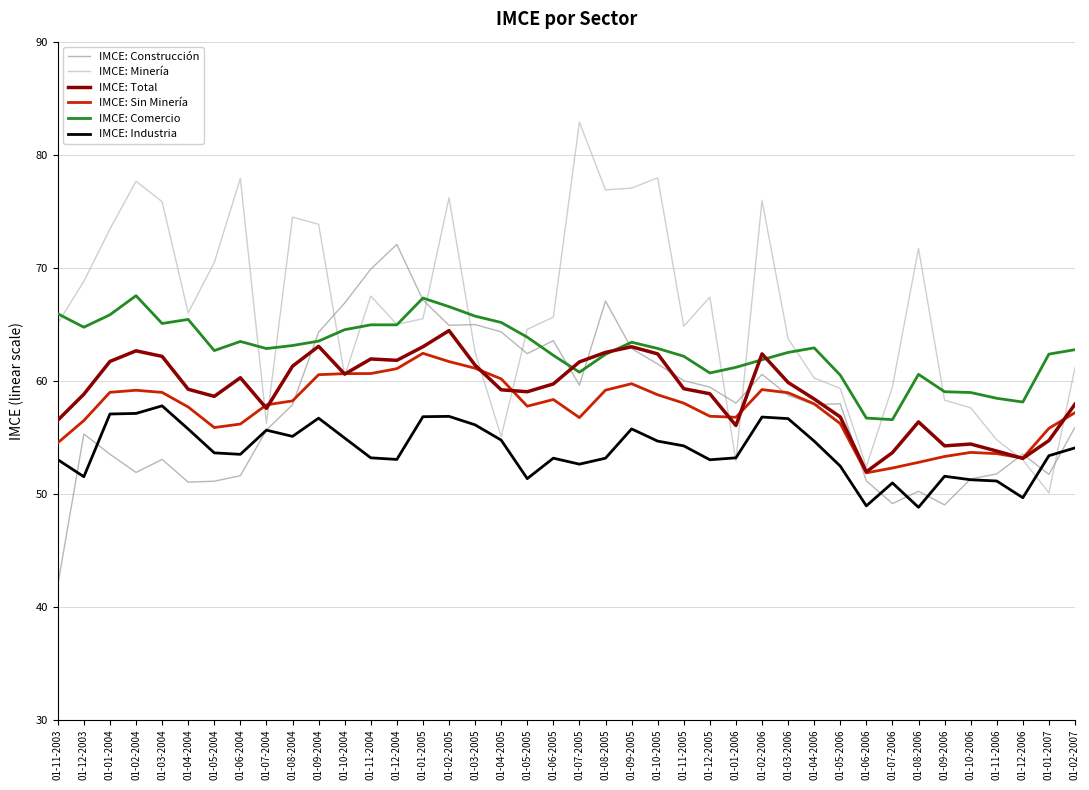

True or false: IMCE: Total and IMCE: Comercio intersect in this chart.

True